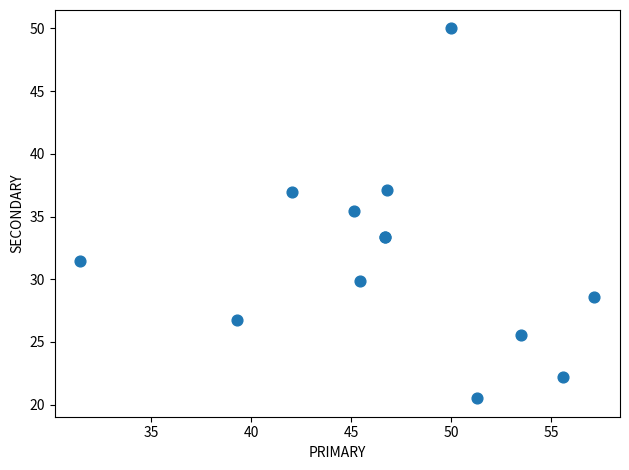

What Y value in the scatter plot is closest to 35?

35.5